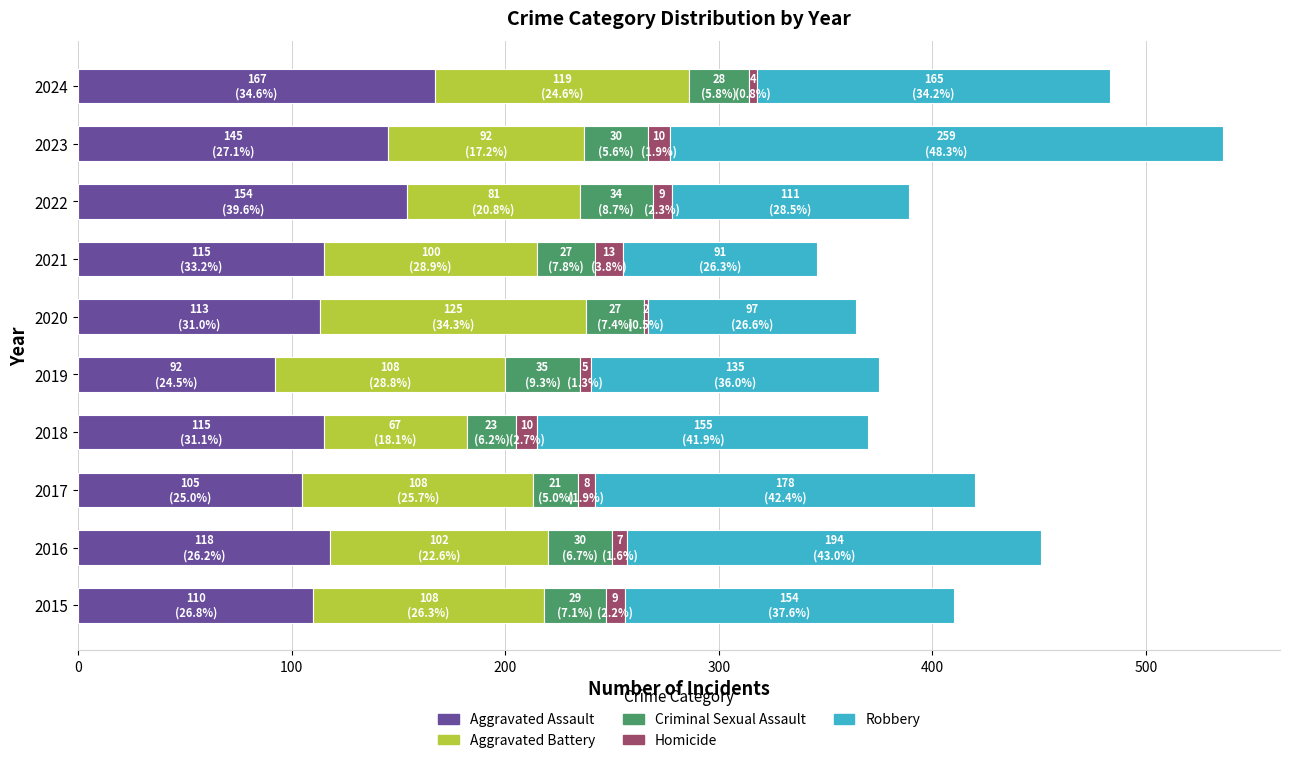

What are all the series names shown in the legend?

Aggravated Assault, Aggravated Battery, Criminal Sexual Assault, Homicide, Robbery